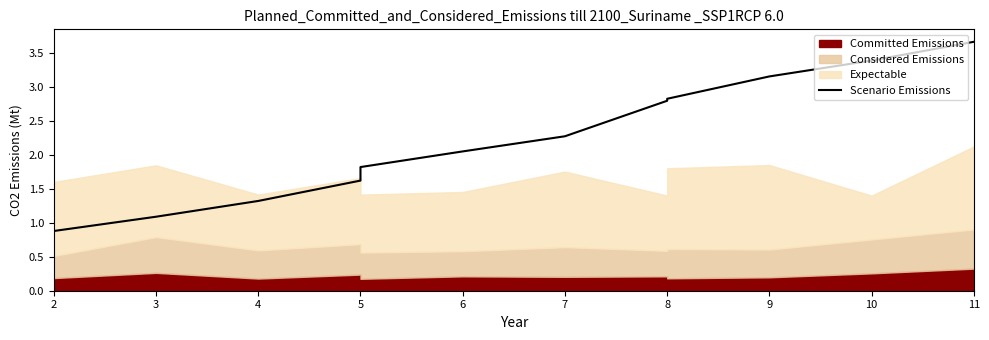

What is the change in value from 3 to 10?

+2.3